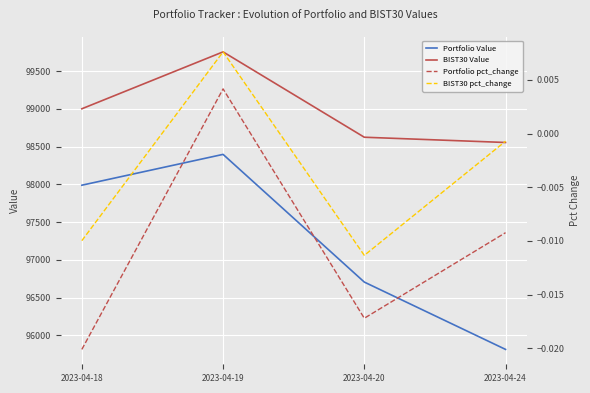

Which series has the largest total across all categories?

BIST30 Value